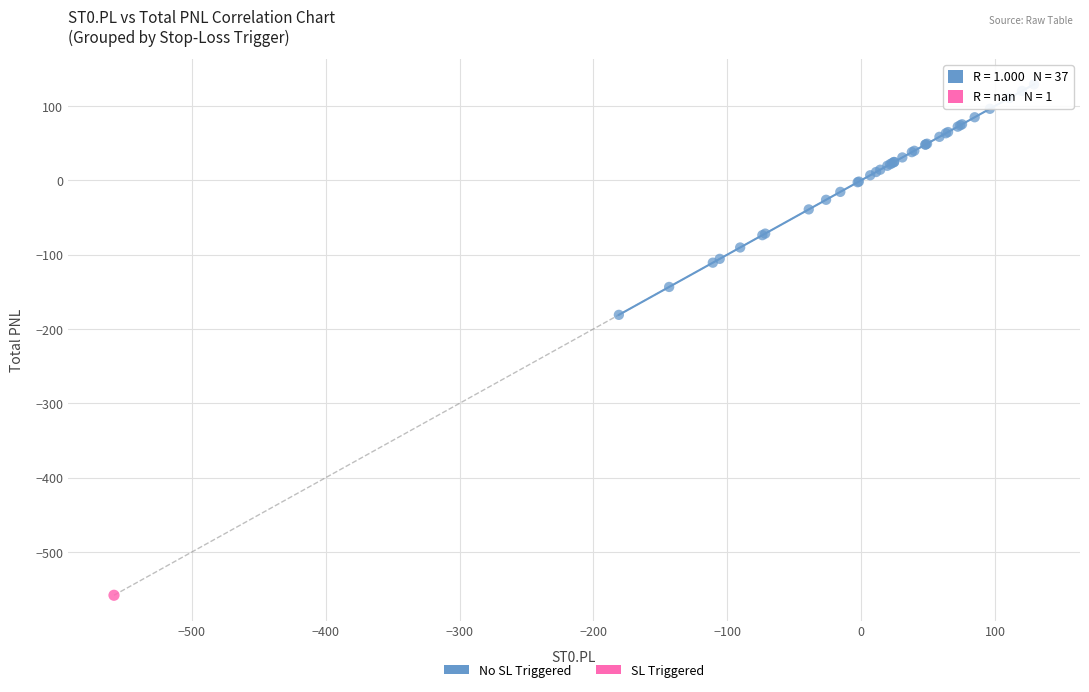

What are all the series names shown in the legend?

No SL Triggered, SL Triggered